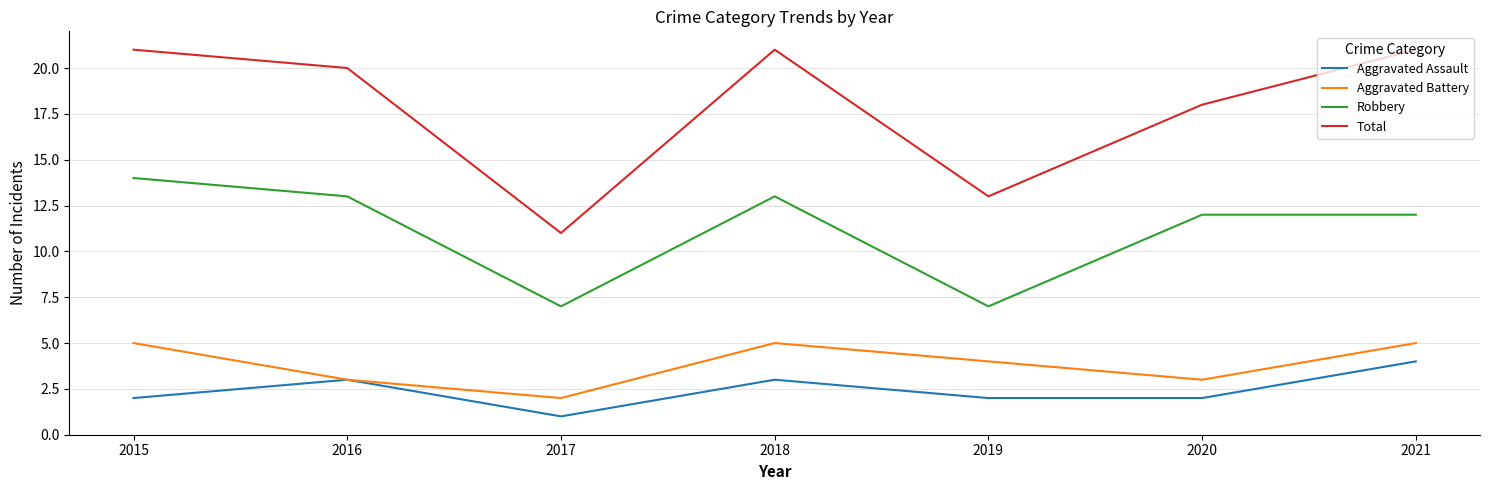

Read the Aggravated Assault value at 2017.

1